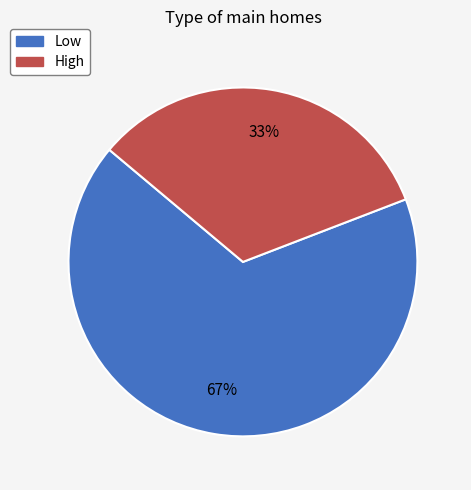

To the nearest percent, what is the average slice percentage?

50%